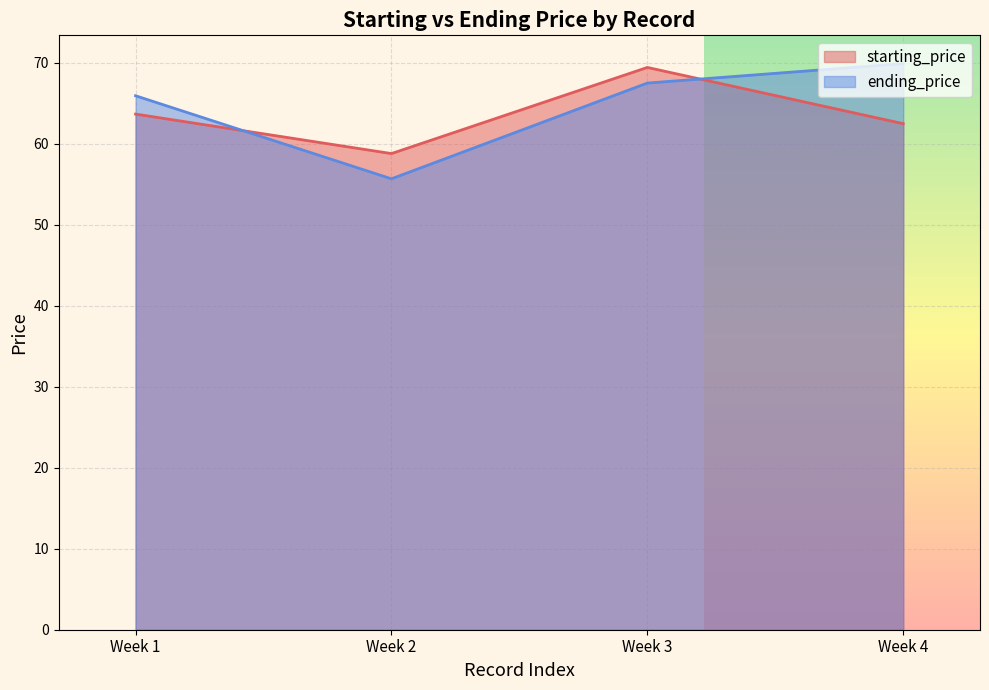

List the series in order of their peak value, lowest first.

starting_price, ending_price